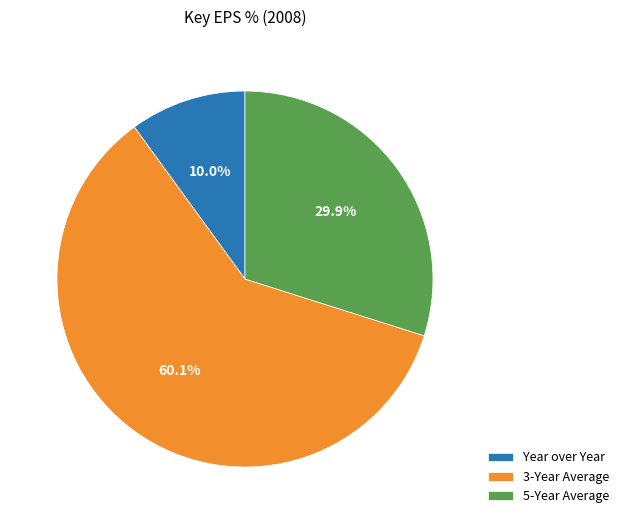

Count the number of slices in the pie.

3